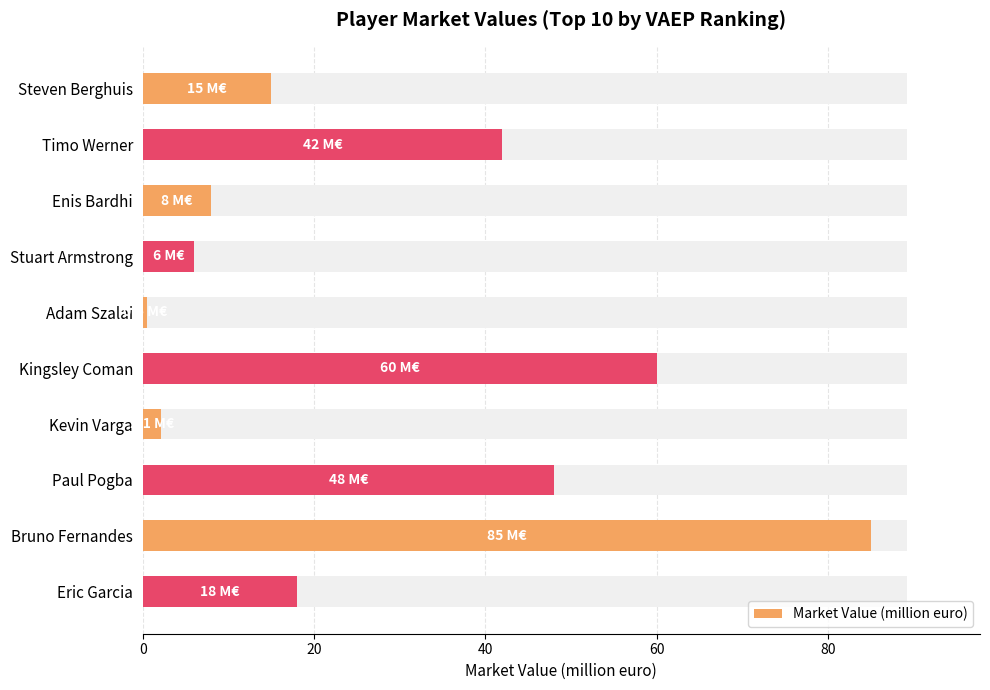

What is the value of the 2nd bar from the left?

42.0